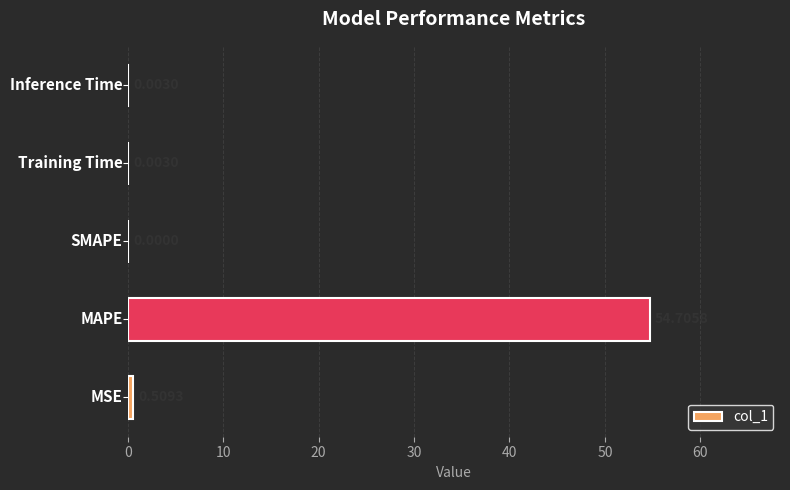

Does the chart contain stacked bars?

No